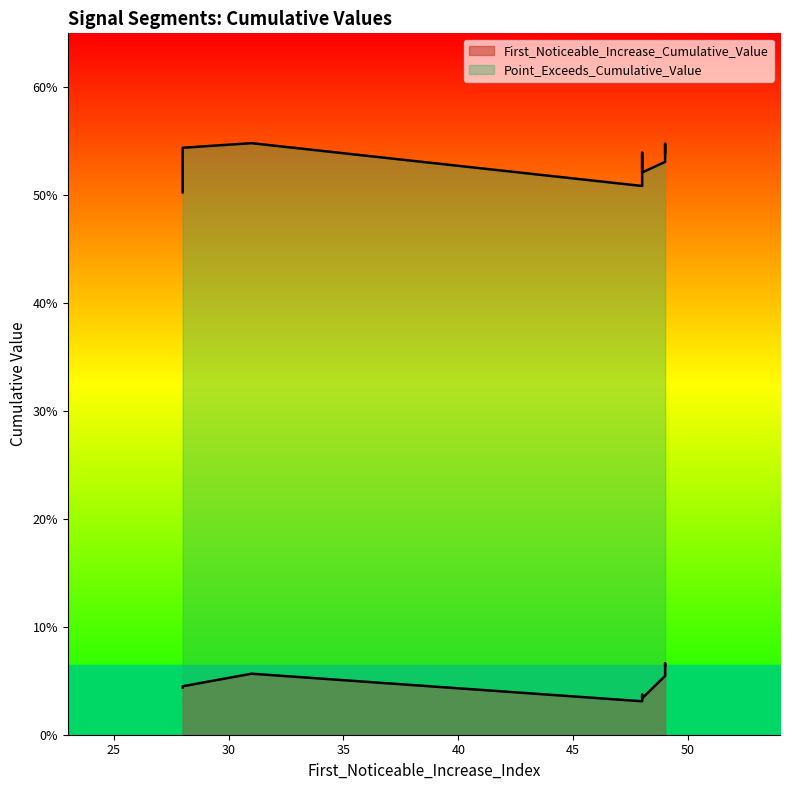

True or false: First_Noticeable_Increase_Cumulative_Value and Point_Exceeds_Cumulative_Value intersect in this chart.

False